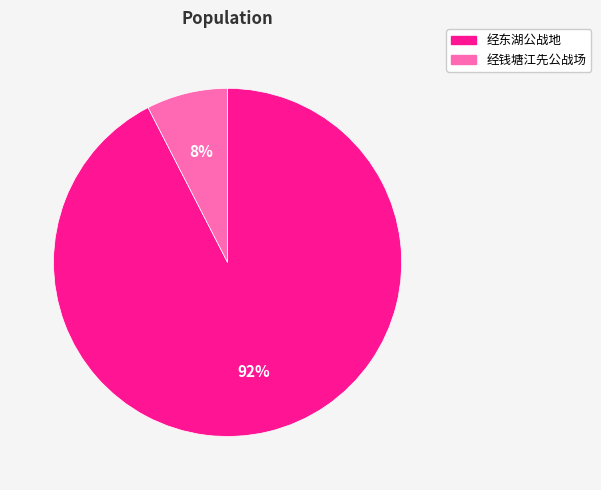

To the nearest percent, what is the combined percentage of 经钱塘江先公战场 and 经东湖公战地?

100%